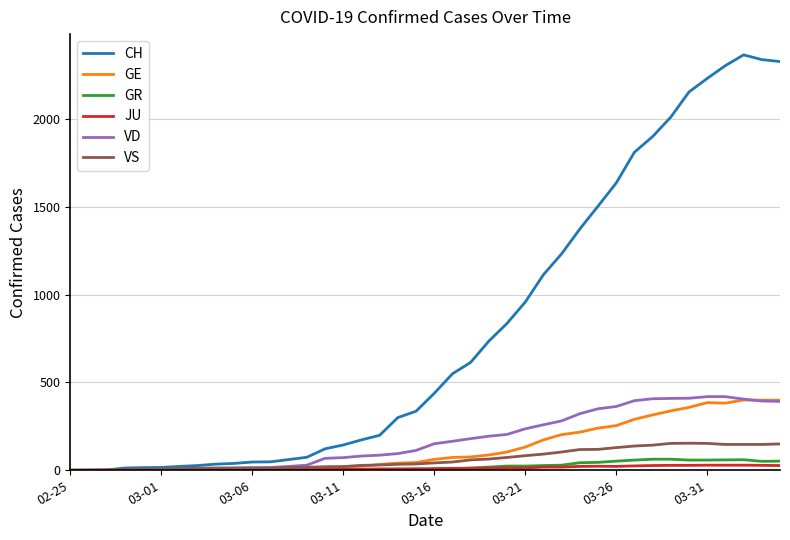

Which series has the largest total across all categories?

CH